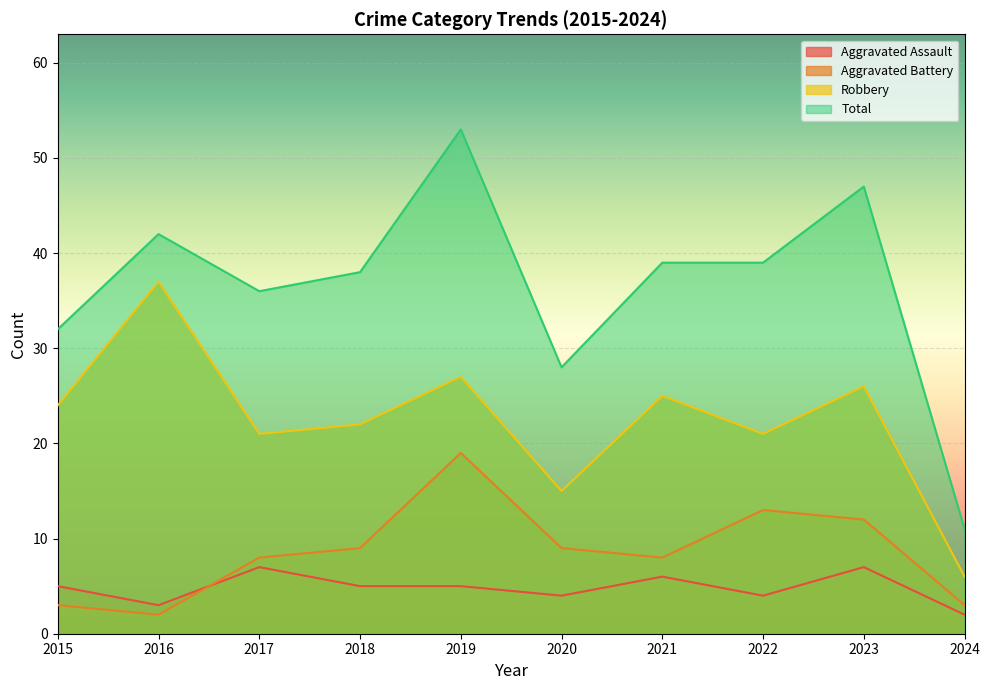

Reading left to right, transcribe all the data shown in this chart.

Aggravated Assault: 2015=5	2016=3	2017=7	2018=5	2019=5	2020=4	2021=6	2022=4	2023=7	2024=2
Aggravated Battery: 2015=3	2016=2	2017=8	2018=9	2019=19	2020=9	2021=8	2022=13	2023=12	2024=3
Robbery: 2015=24	2016=37	2017=21	2018=22	2019=27	2020=15	2021=25	2022=21	2023=26	2024=6
Total: 2015=32	2016=42	2017=36	2018=38	2019=53	2020=28	2021=39	2022=39	2023=47	2024=11